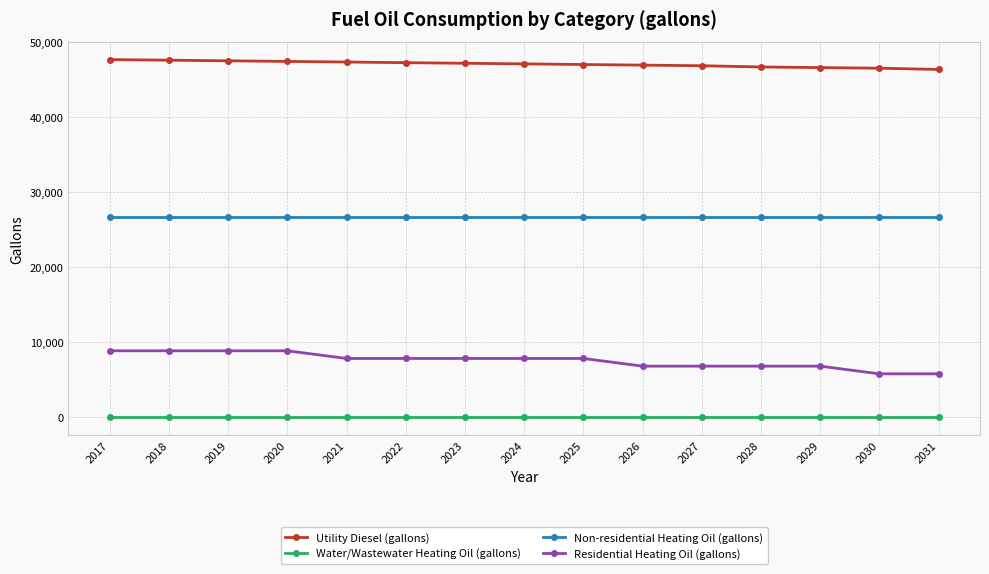

True or false: Water/Wastewater Heating Oil (gallons) and Residential Heating Oil (gallons) cross at least once.

False